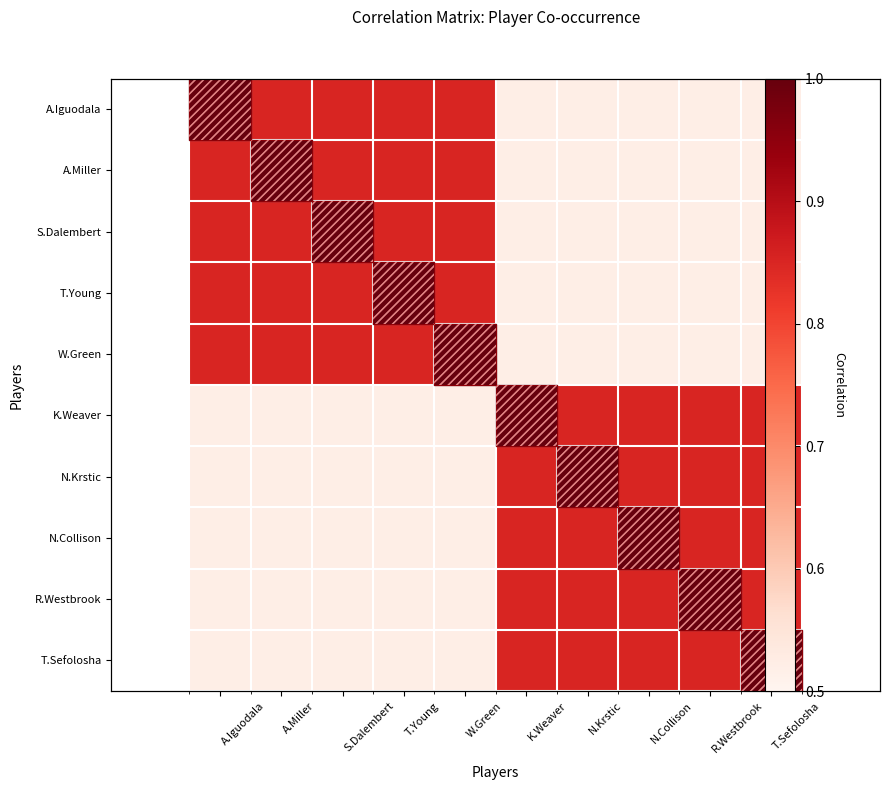

What is the lowest value of the T.Young series?

0.5